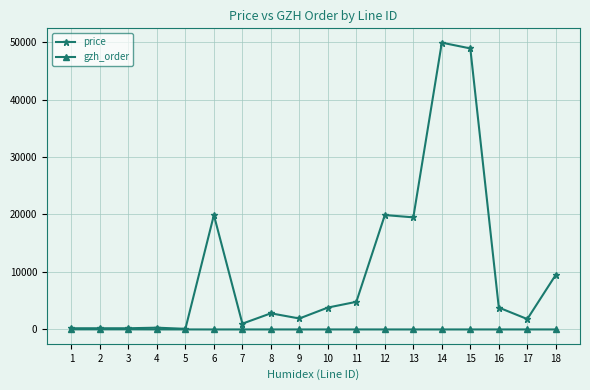

What is the value of the price point at the 10th from the left?

3800